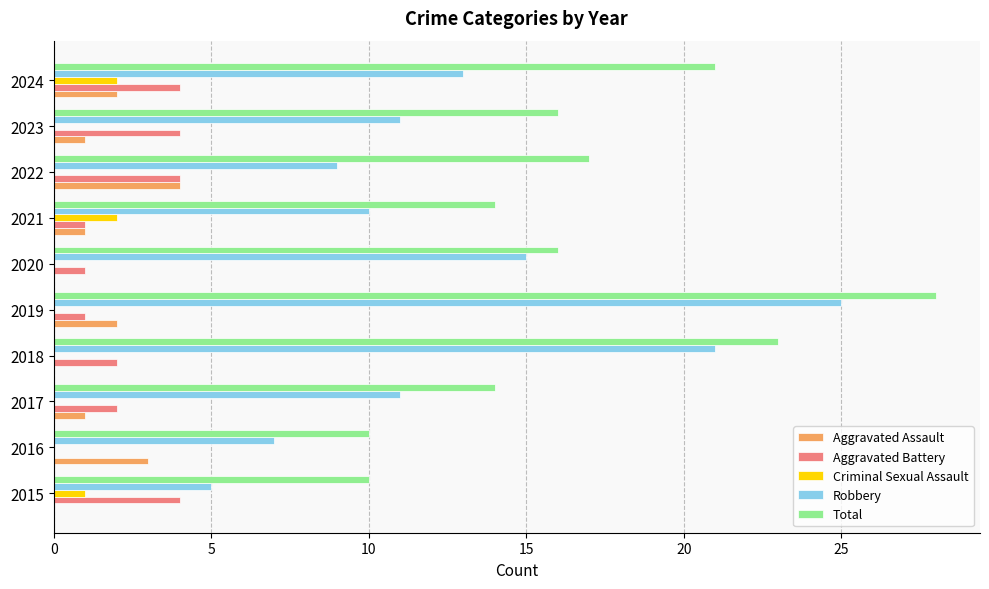

How many data points does each series have?

10